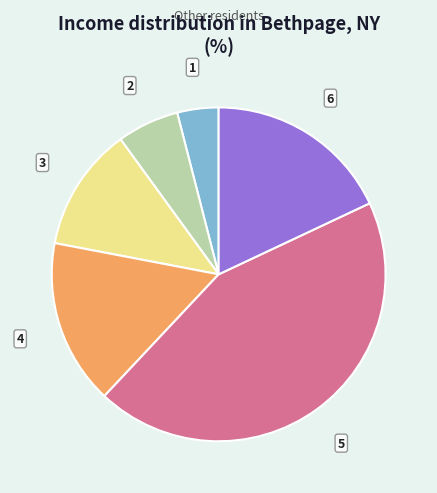

Is there any slice that represents more than half of the pie?

No